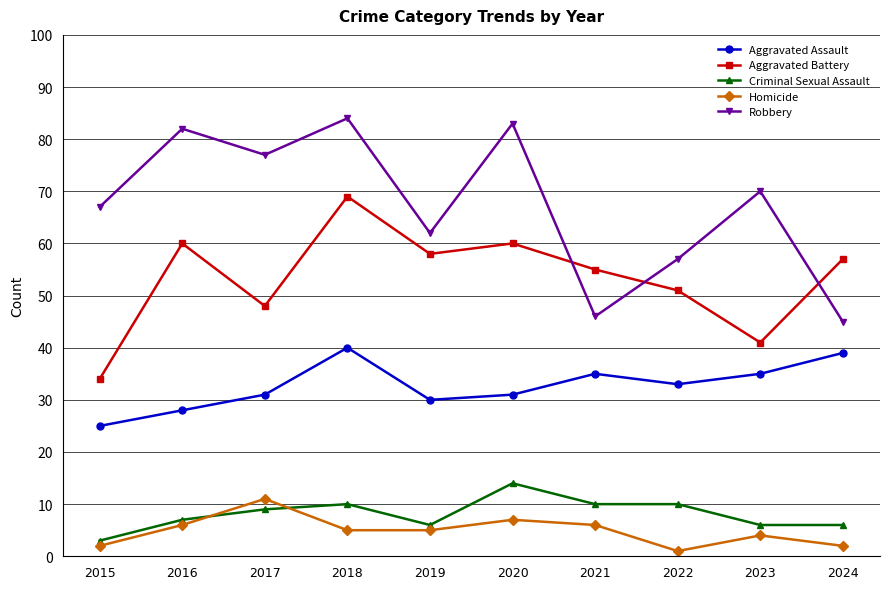

Count the number of categories in the chart.

10